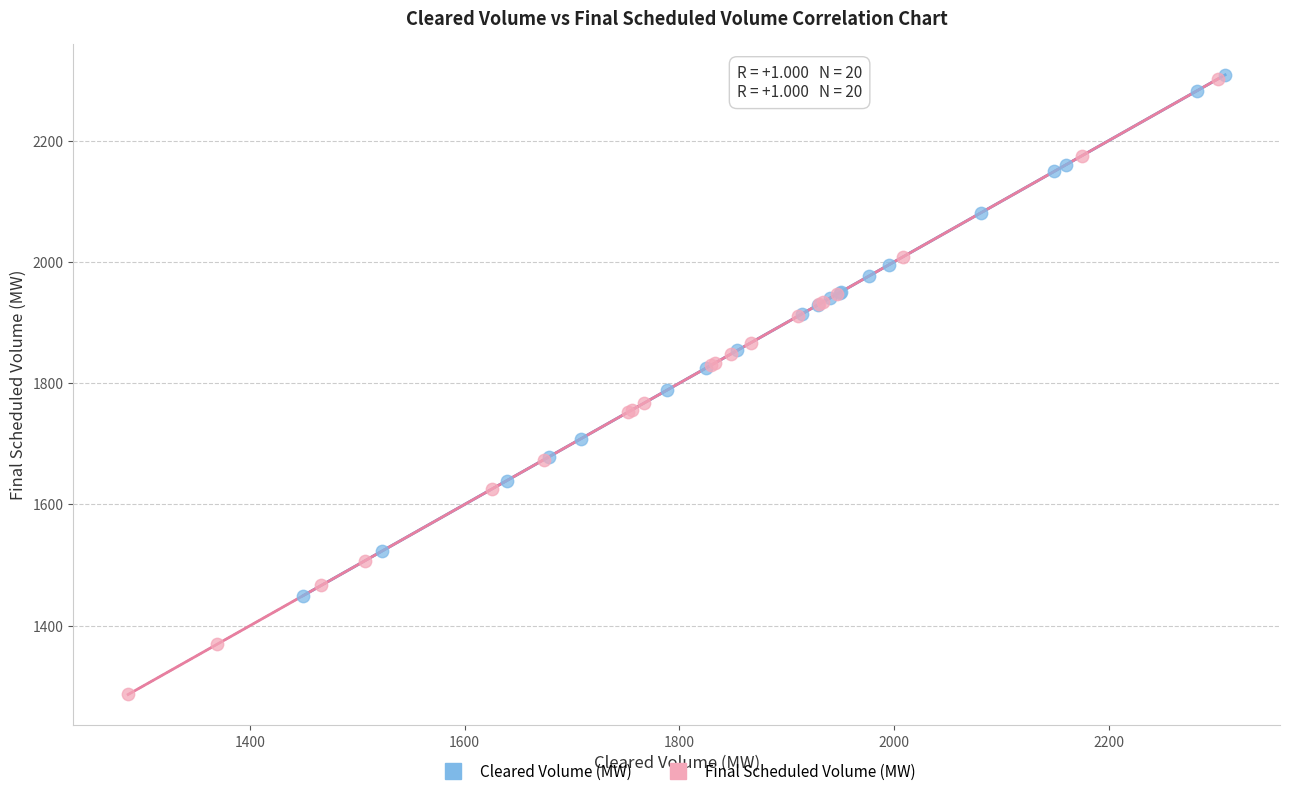

What are all the series names shown in the legend?

Cleared Volume (MW), Final Scheduled Volume (MW)